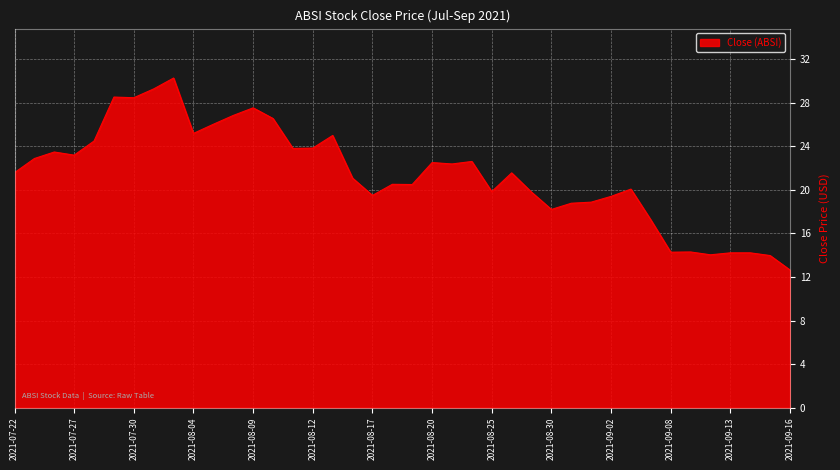

What is the smallest value displayed?

12.6